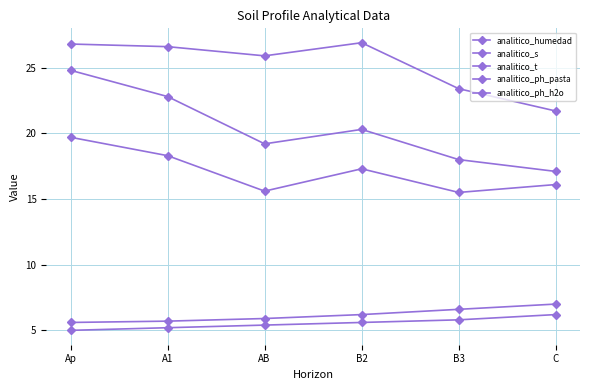

What is the label of the 1st point from the right?

C